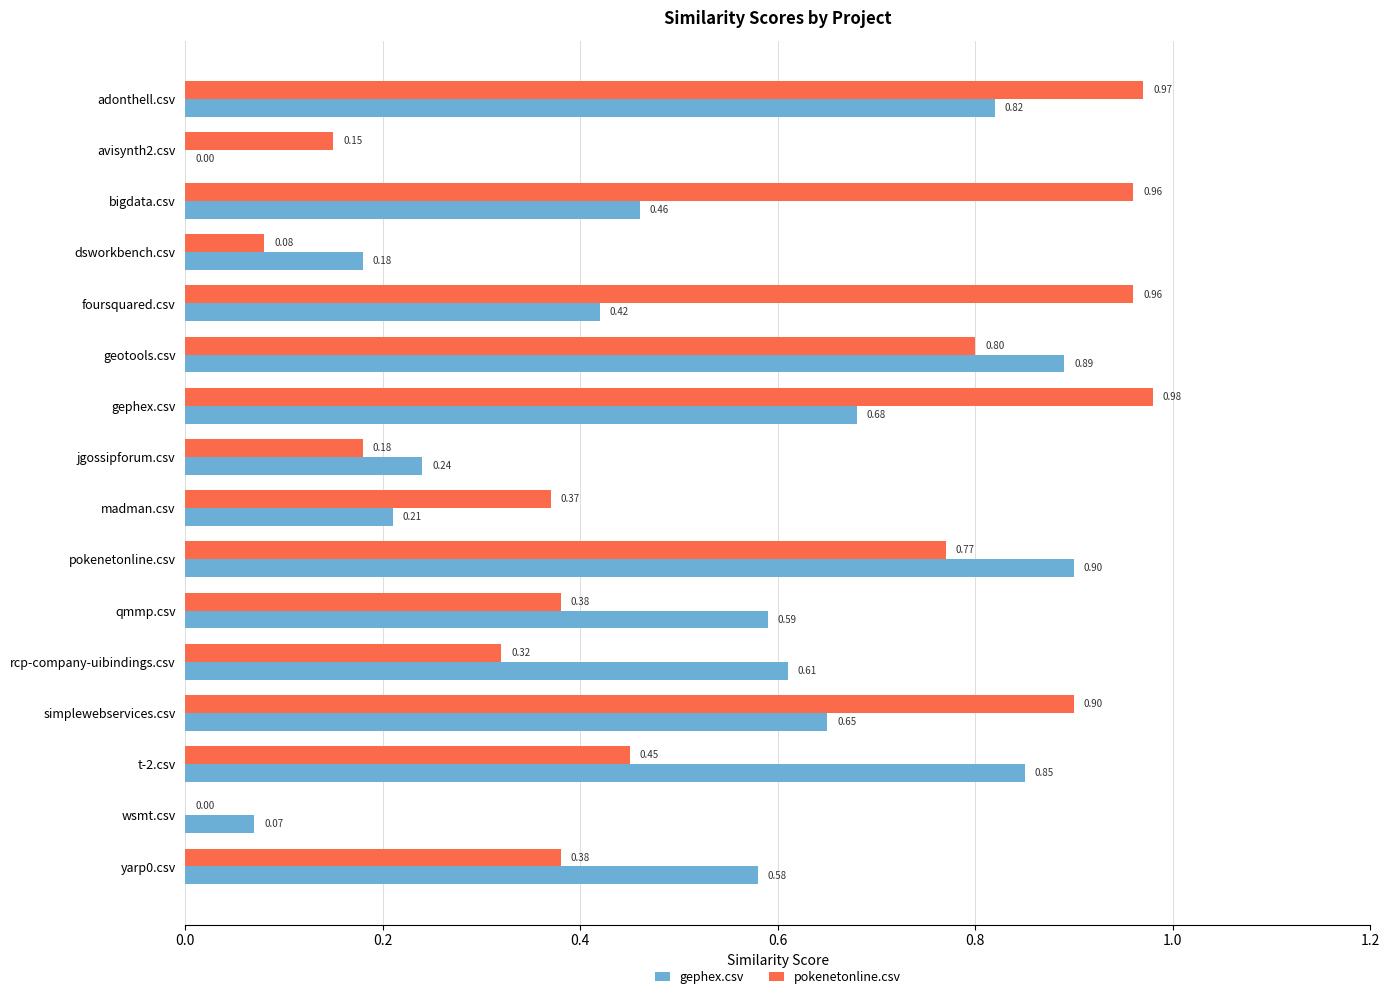

What is the sum of all pokenetonline.csv values?

8.7